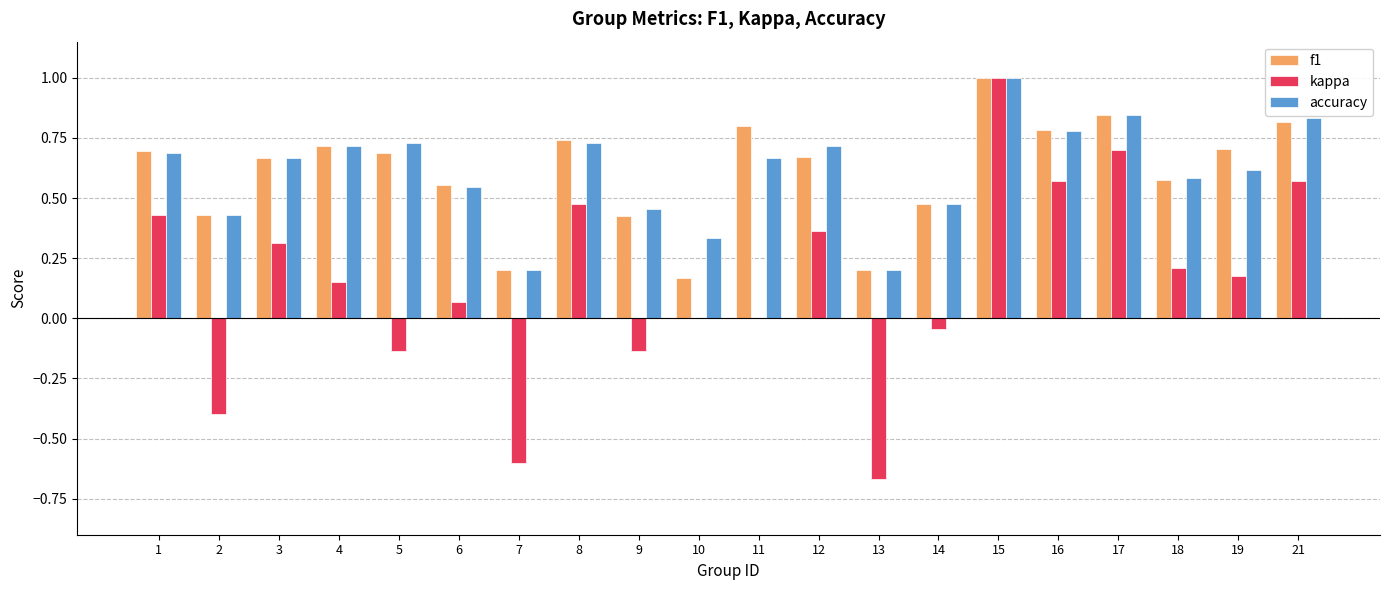

Between 8 and 15, which series saw the biggest shift?

kappa